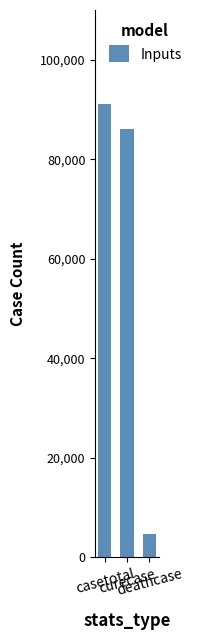

Are the bars horizontal?

No